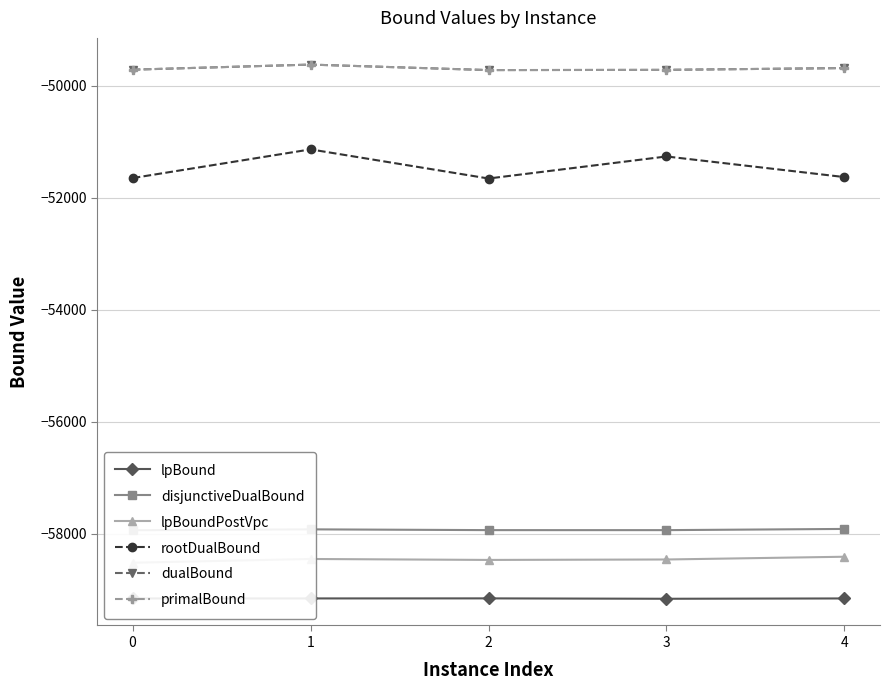

What is the smallest value displayed?

-59162.1